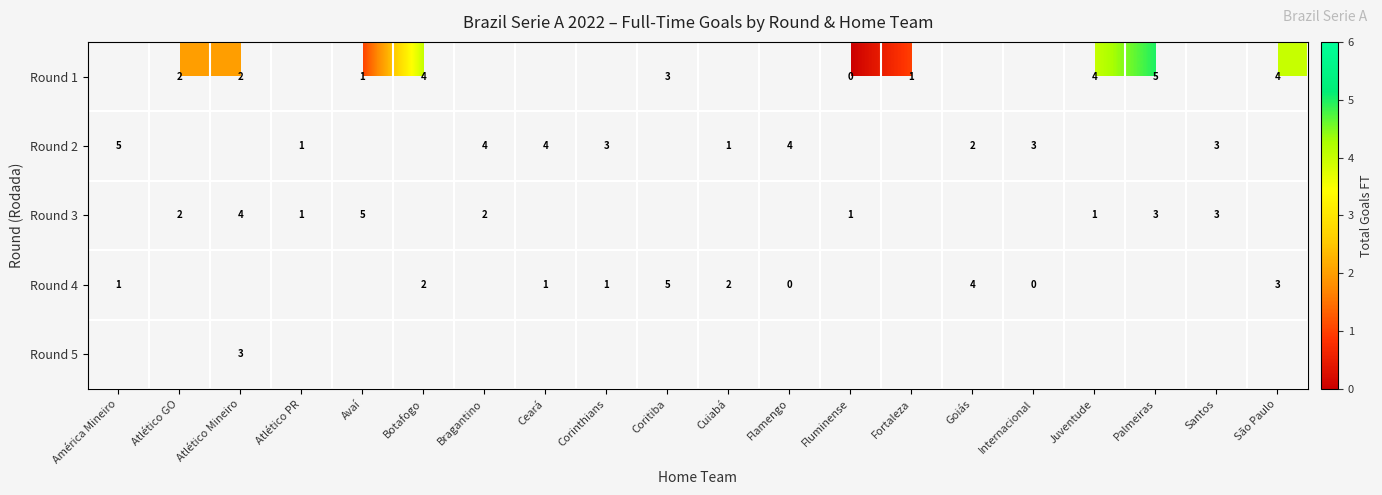

The Round 2 series shows 4 at Flamengo. True or false?

True